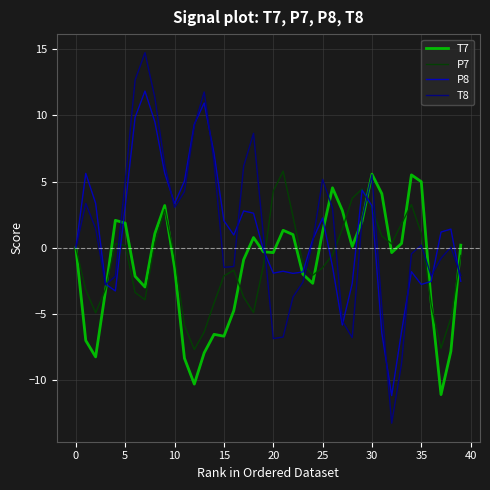

Which series has the largest range (max minus min)?

T8